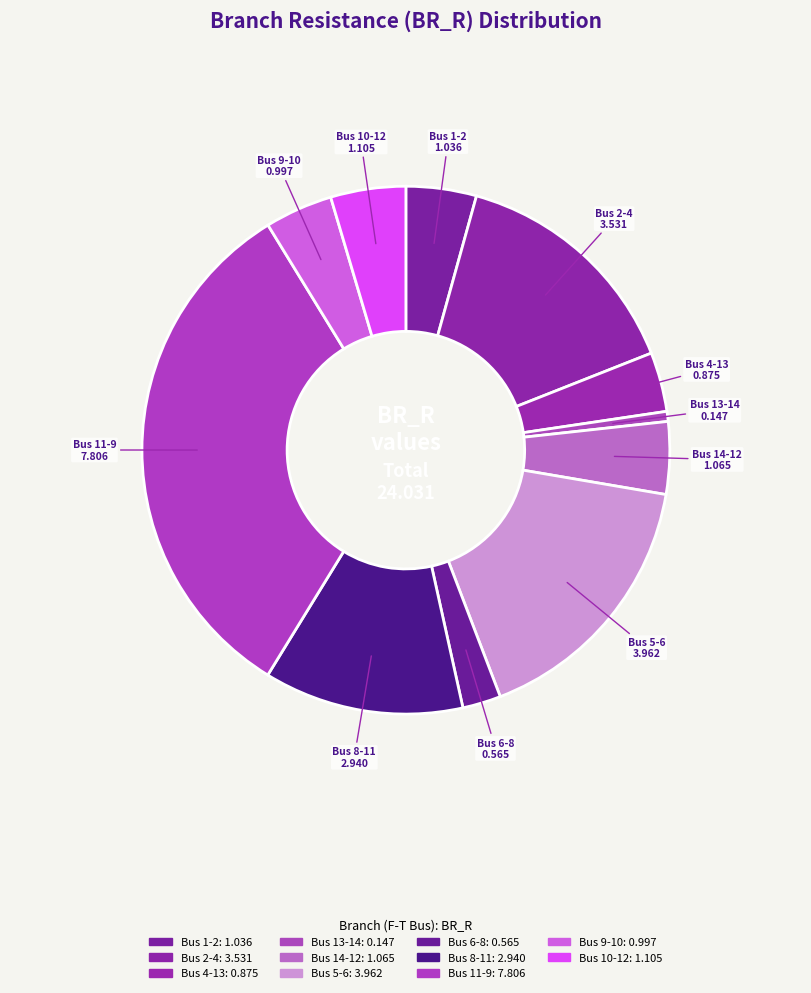

True or false: Bus 11-9 accounts for 41% of the total.

False